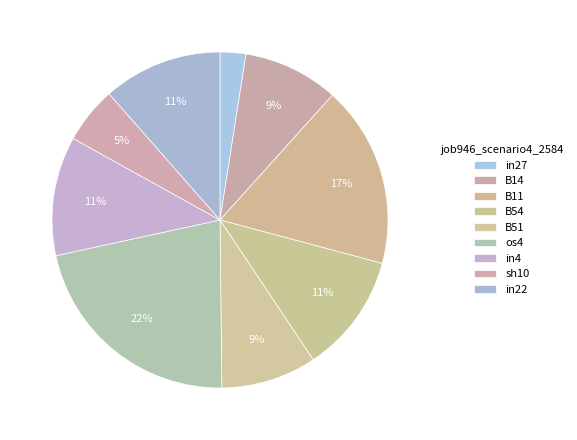

True or false: in4 accounts for 11% of the total.

True